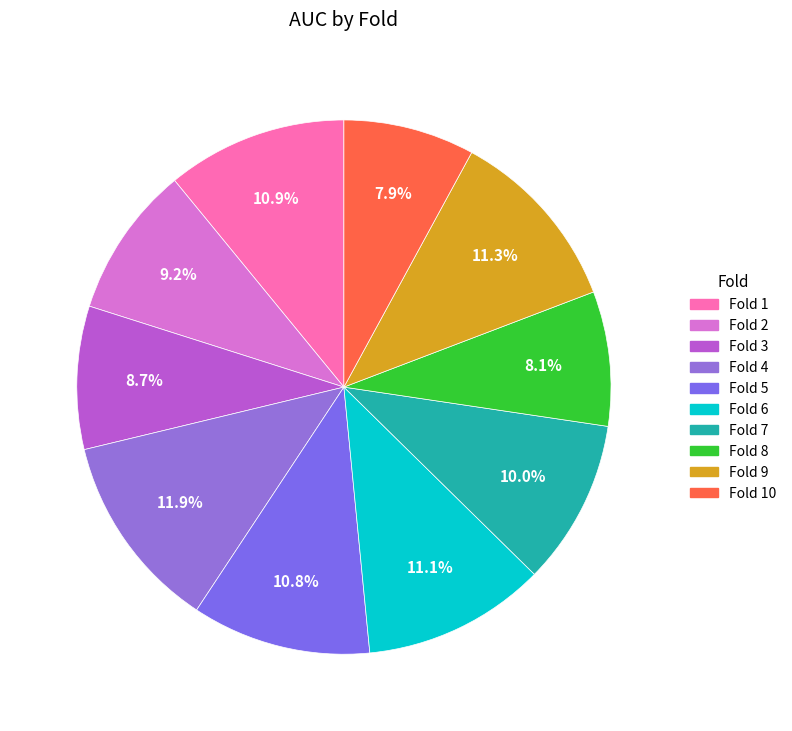

Count the number of slices in the pie.

10